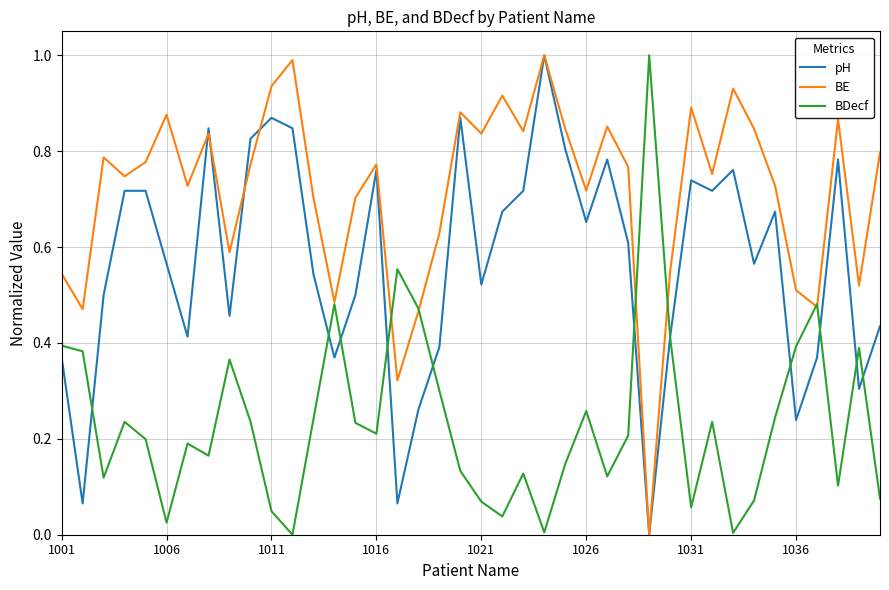

What is the greatest value displayed?

1.0